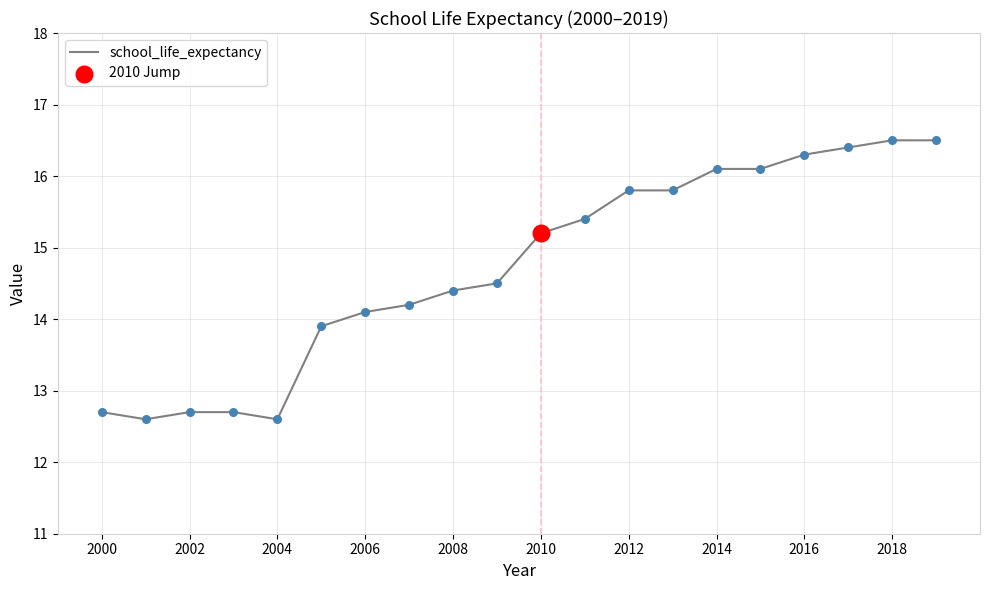

What is the difference between the maximum and minimum values?

3.9